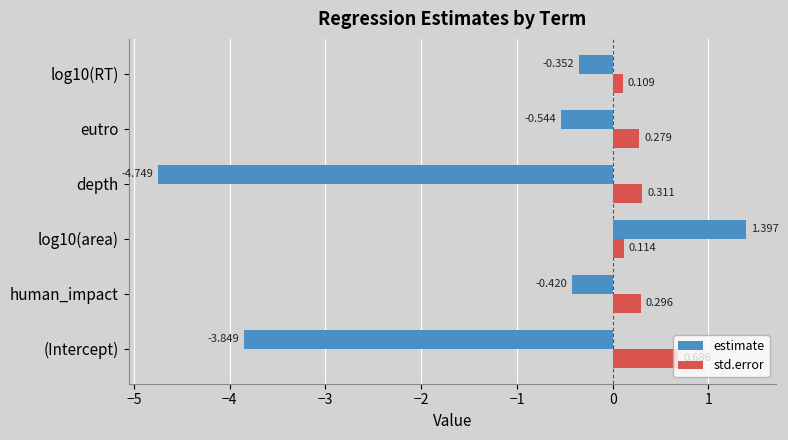

Where is estimate nearest to the value -1?

eutro